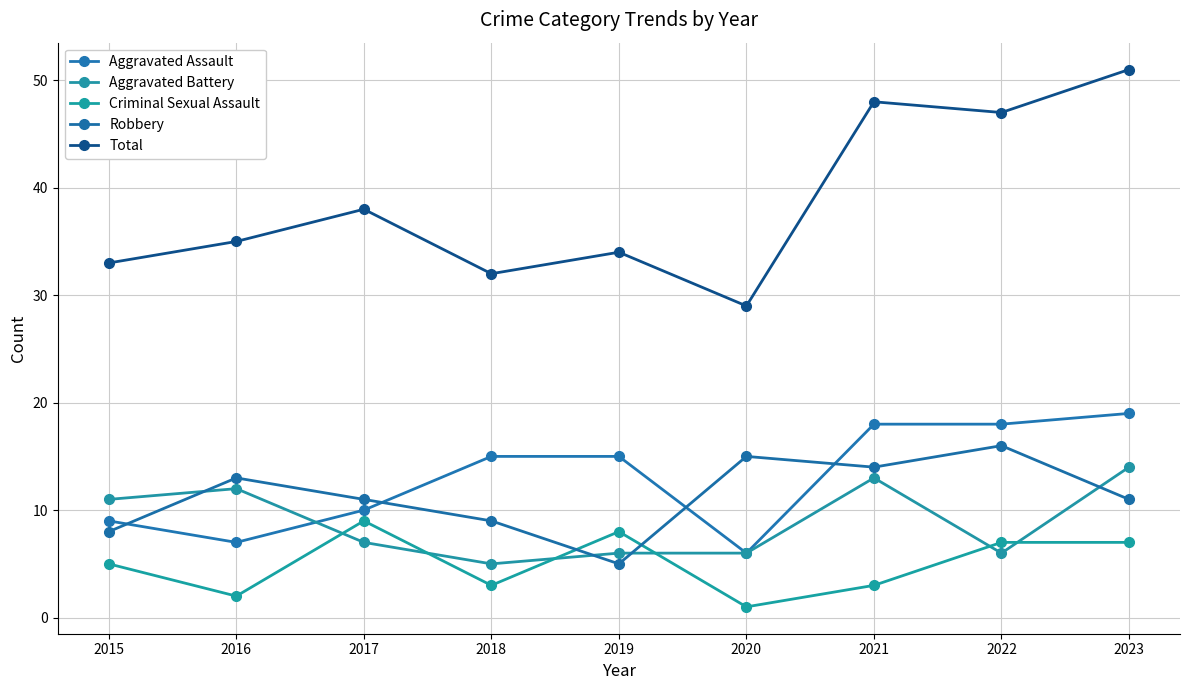

Count the number of categories in the chart.

9